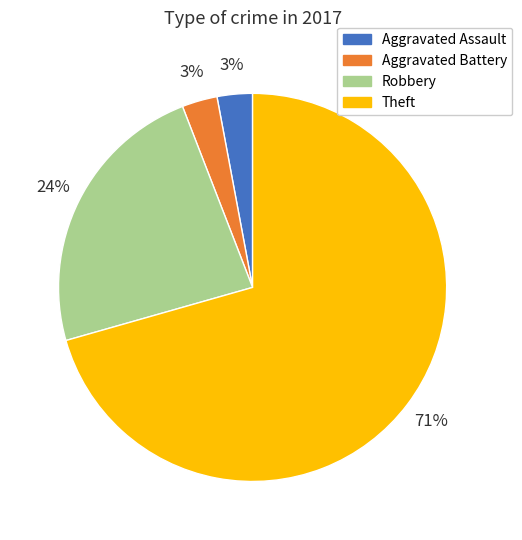

Between Theft and Robbery, which is larger?

Theft